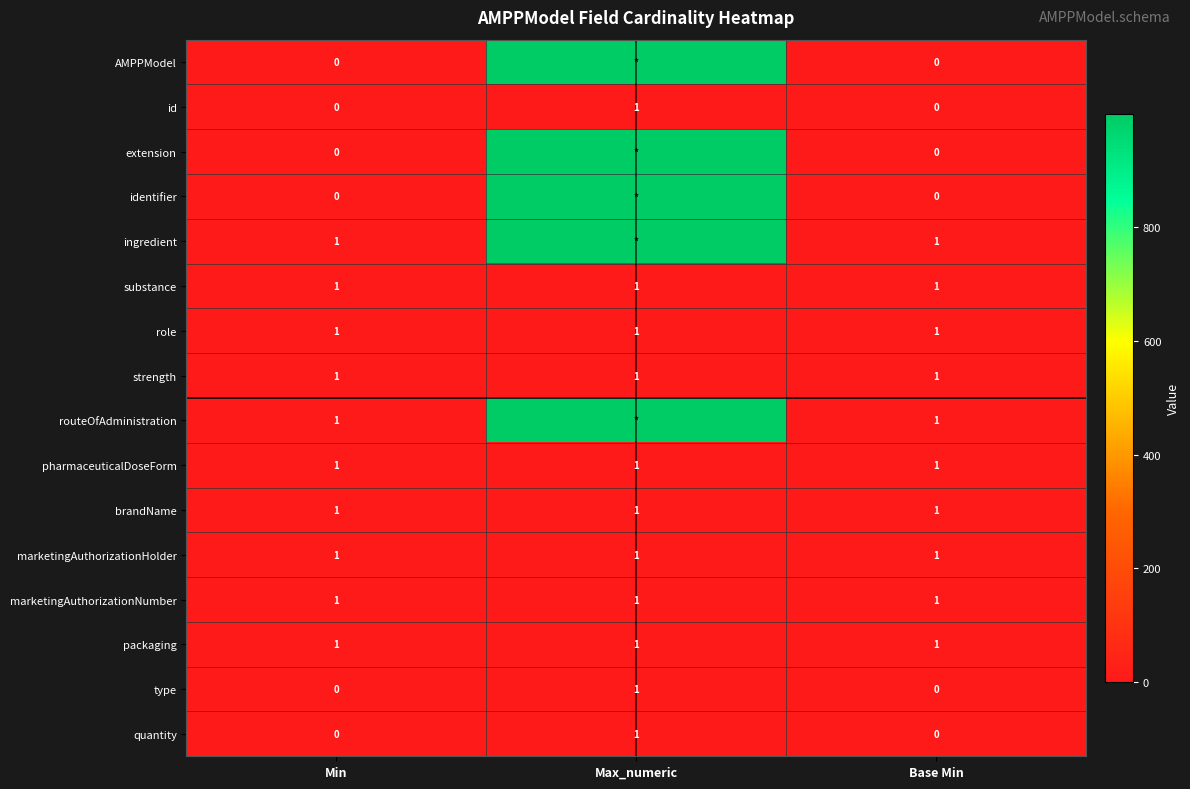

Is it true that type equals 0 at Min?

True